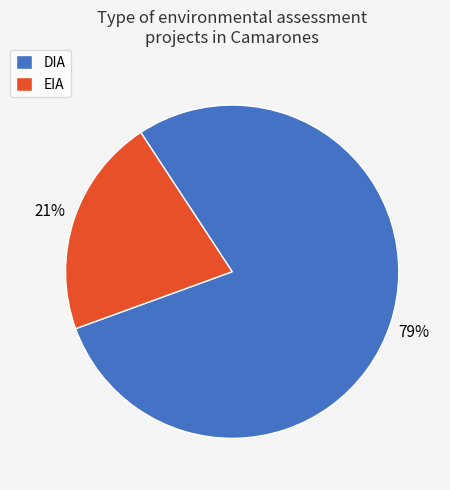

Between EIA and DIA, which is larger?

DIA